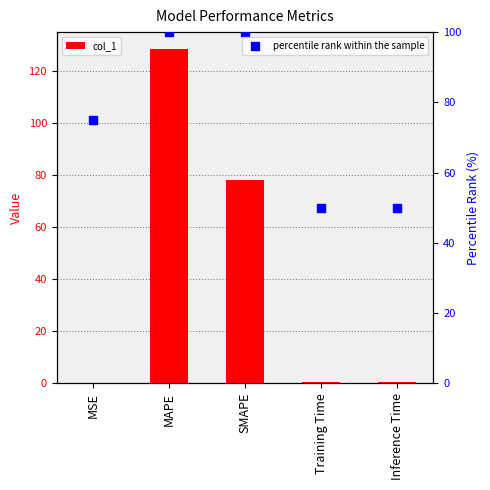

Which series has the widest spread of Y values?

col_1